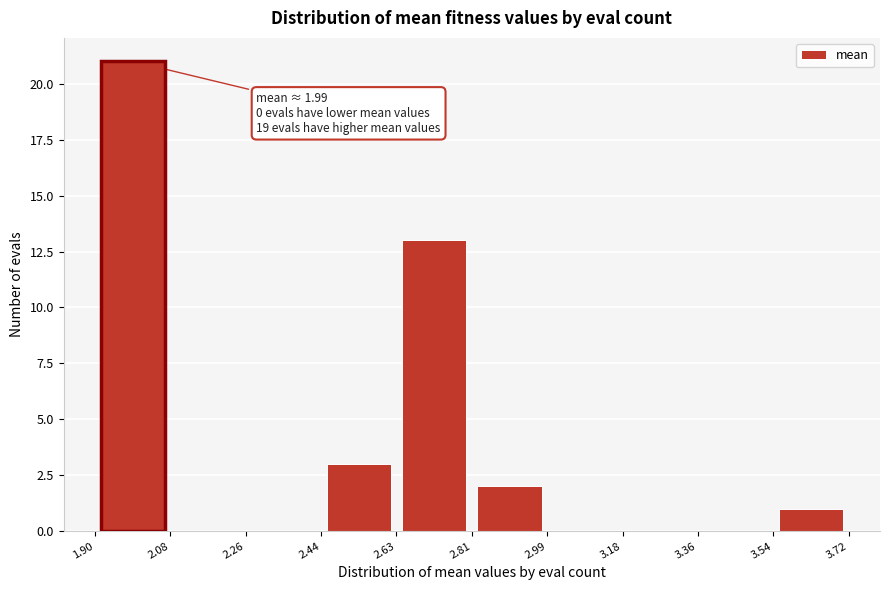

Which range on the x-axis has the tallest bar?

1.90 to 2.08